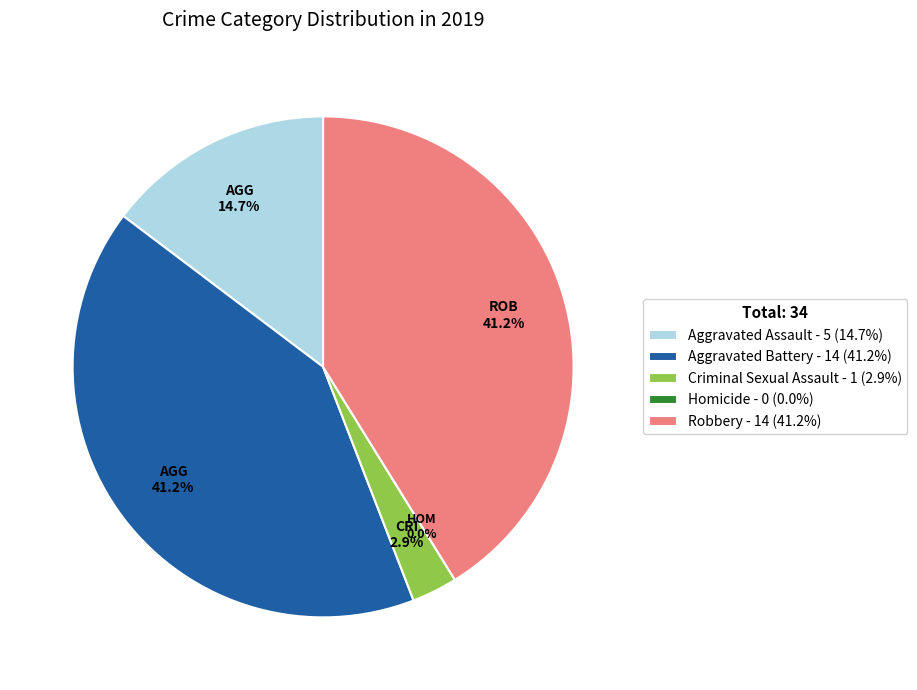

How many slices are in this pie chart?

5